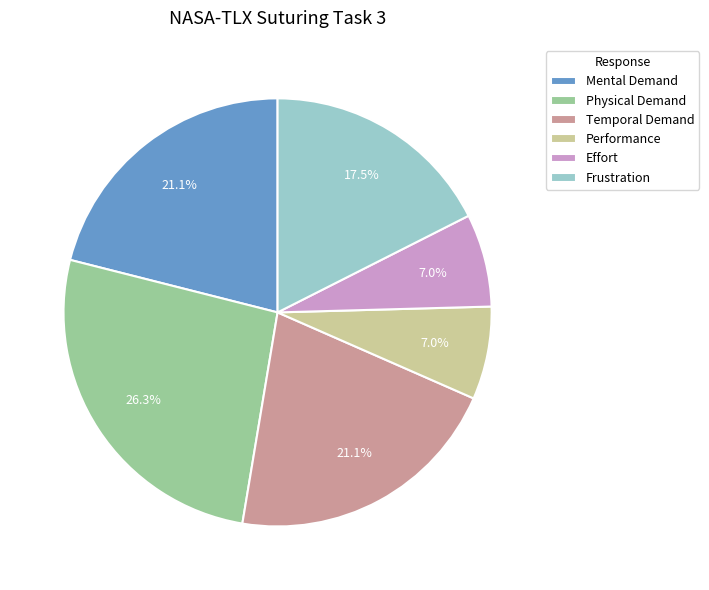

The Mental Demand slice represents 21% of the pie. True or false?

True